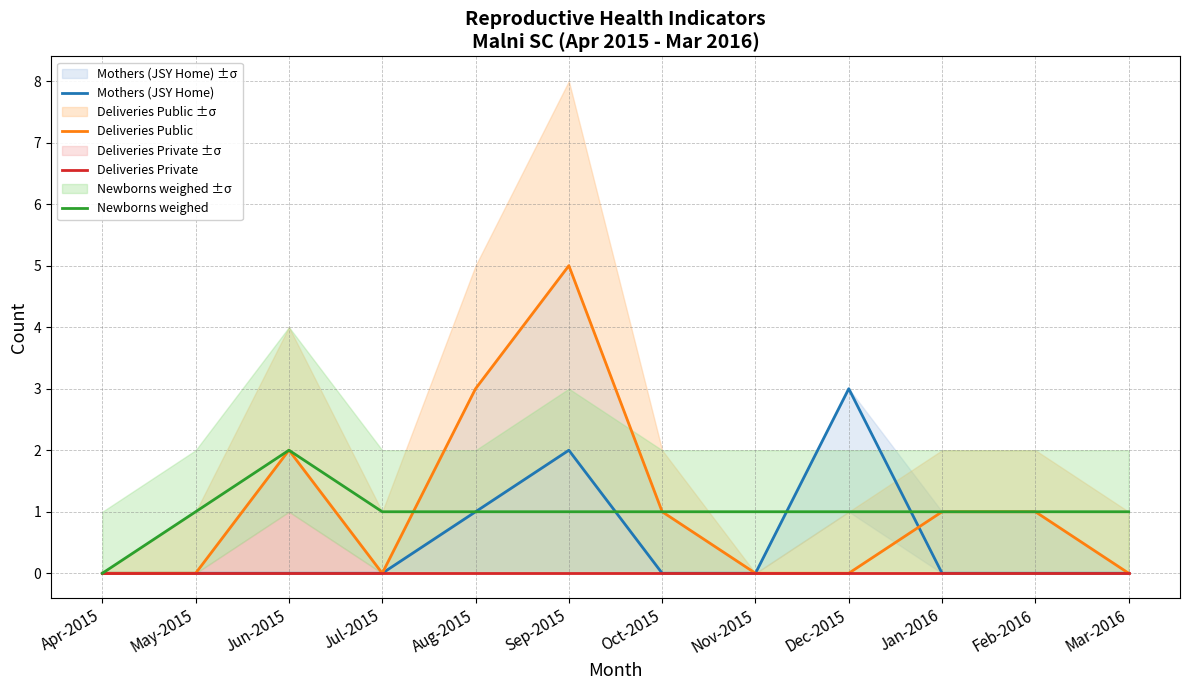

What is the difference between the highest and lowest values at Jun-2015?

2